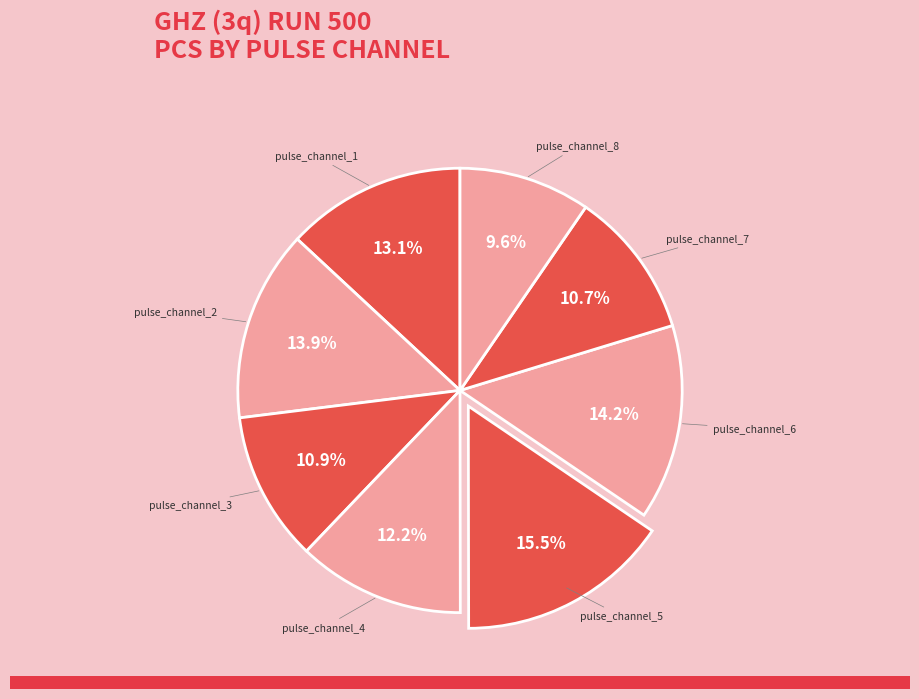

Does pulse_channel_7 represent more than half of the total?

No